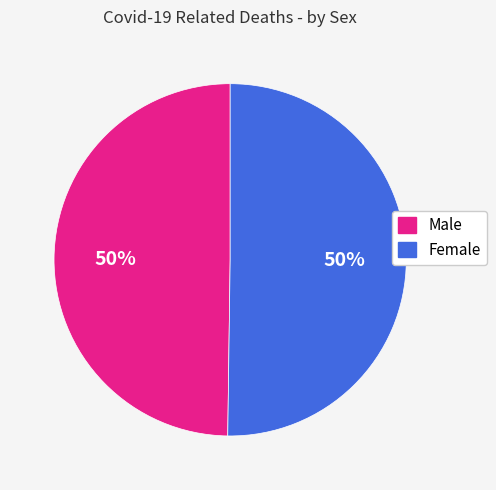

To the nearest percent, what percentage of the pie is Male?

50%